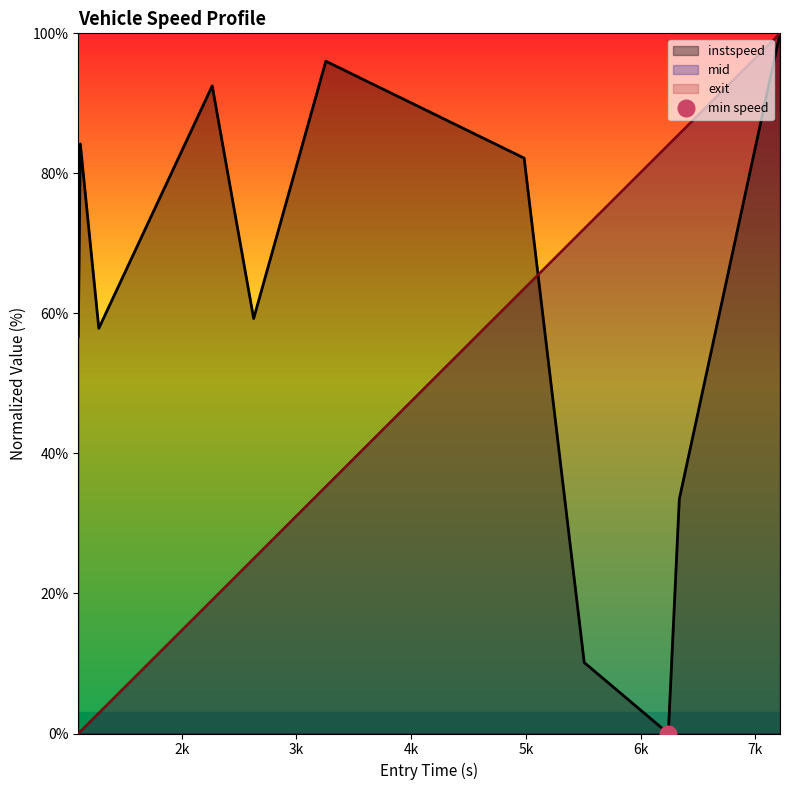

How many lines are shown in the chart?

3